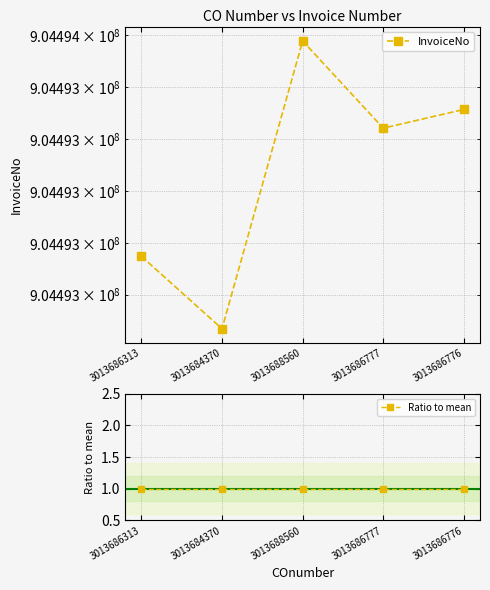

How many lines are shown in the chart?

2